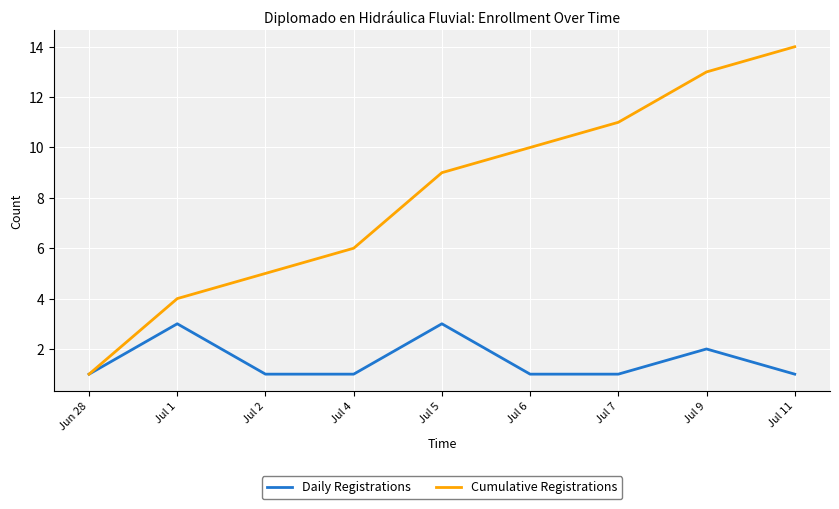

What position from the right is Jul 1?

8